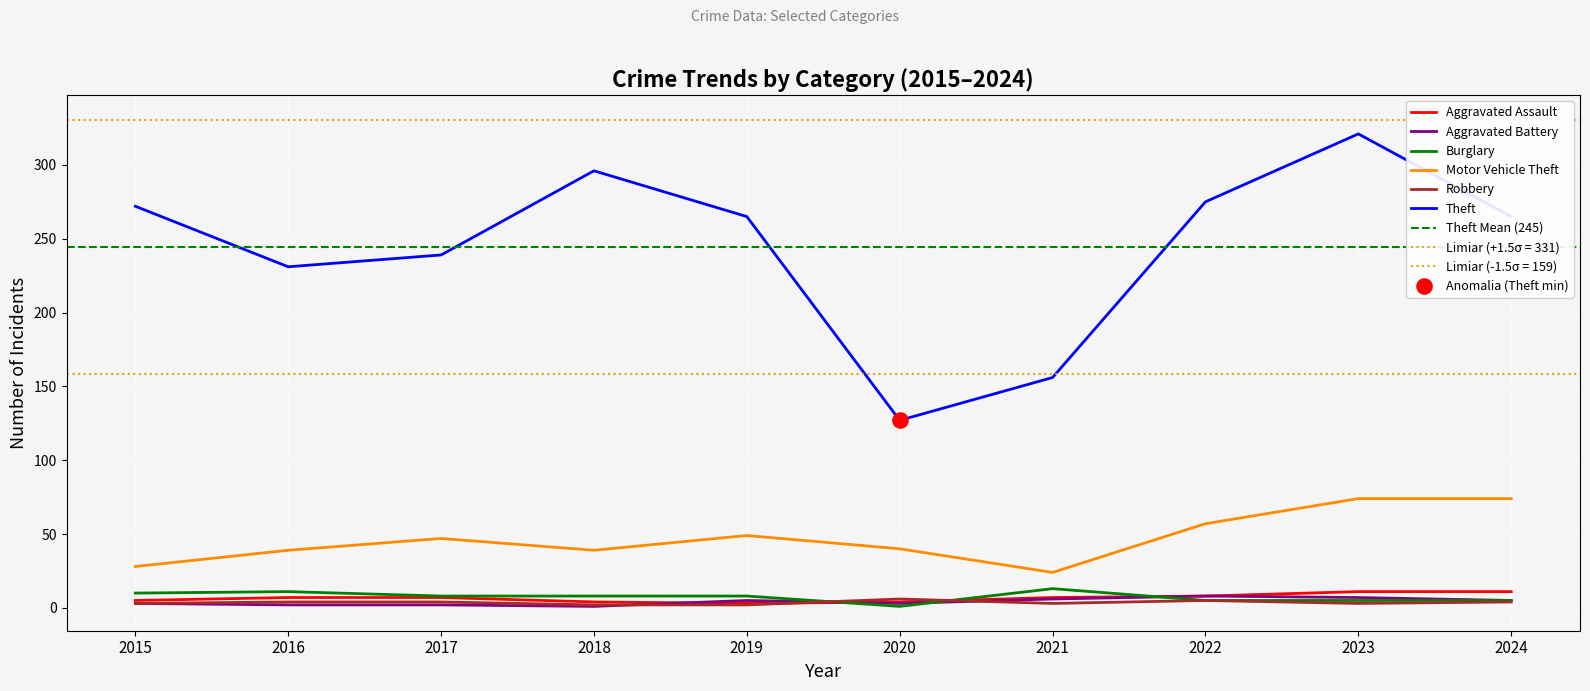

At which category is the sum across all series the highest?

2023